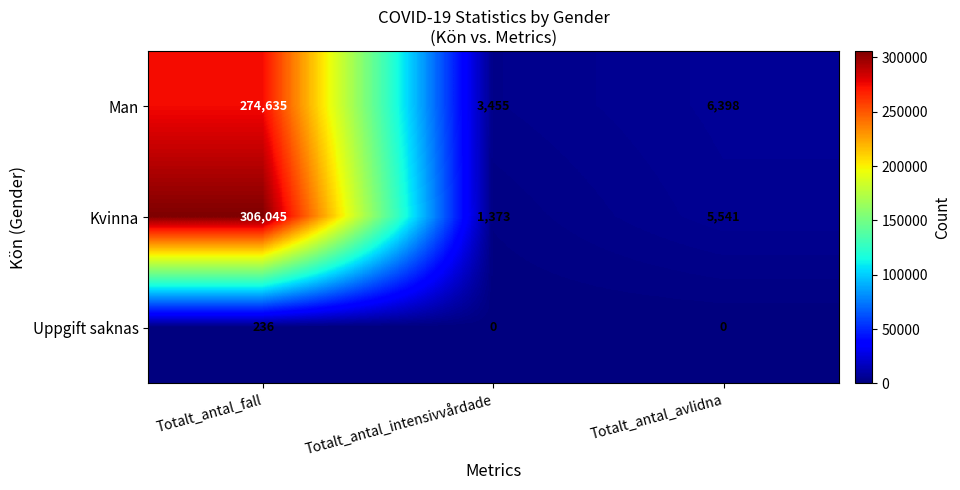

Reading left to right, transcribe all the data shown in this chart.

Man: 274635	3455	6398
Kvinna: 306045	1373	5541
Uppgift saknas: 236	0	0